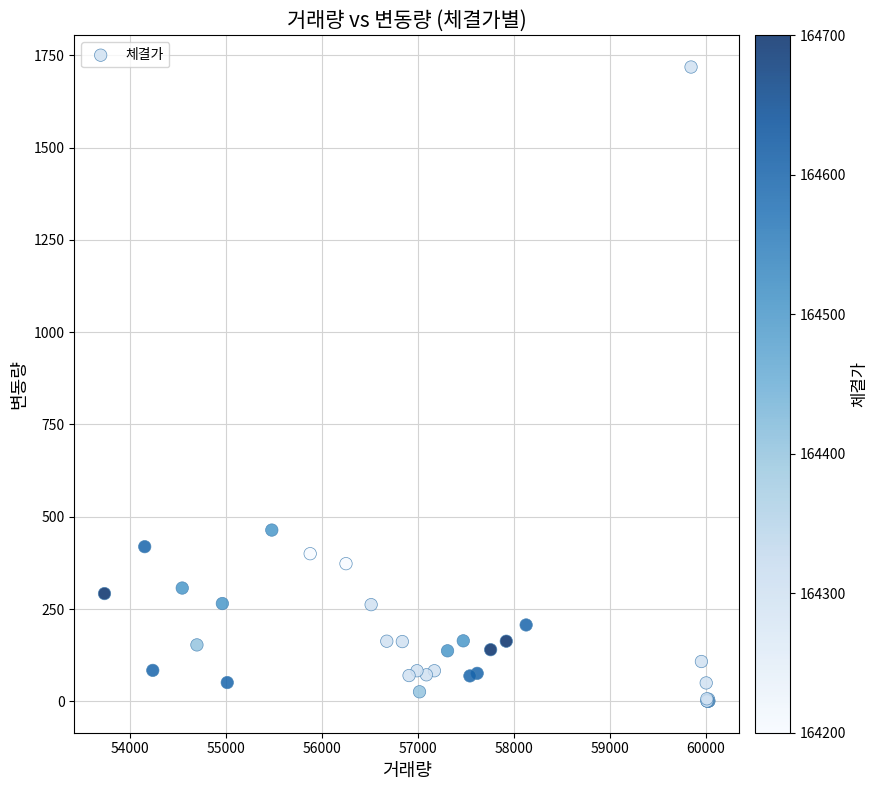

What Y value in the scatter plot is closest to 859?

464